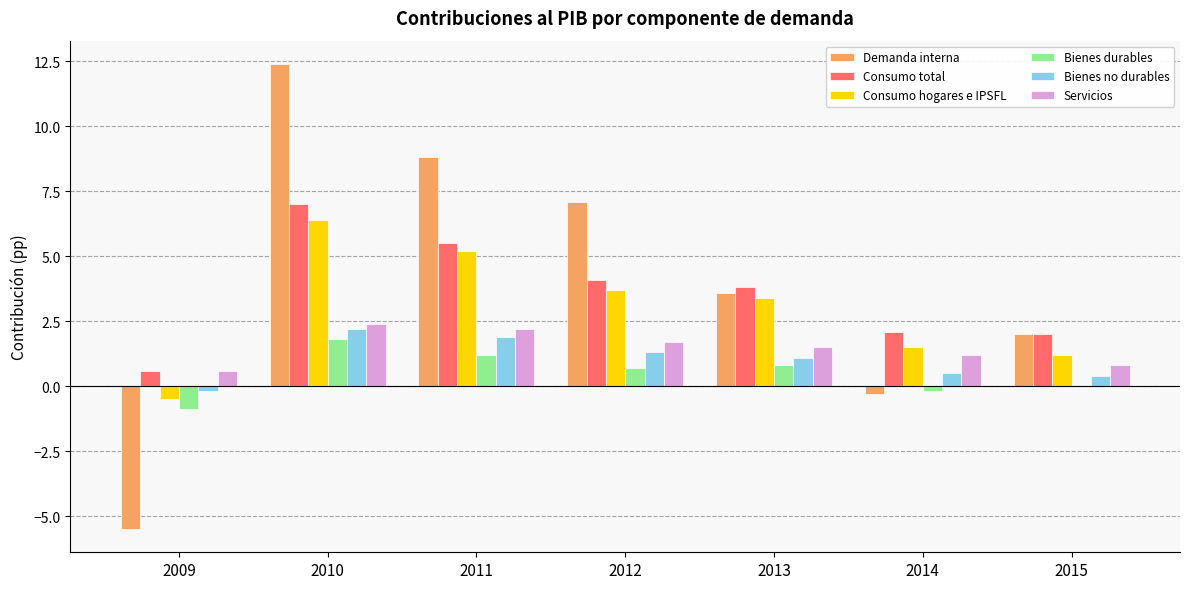

True or false: Bienes durables has a value of 0.0 at 2015.

True